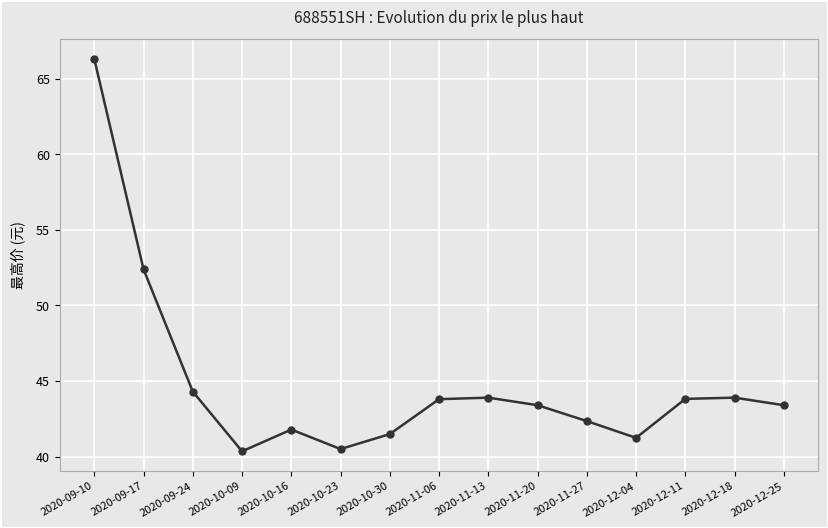

What is the minimum value shown in the chart?

40.4